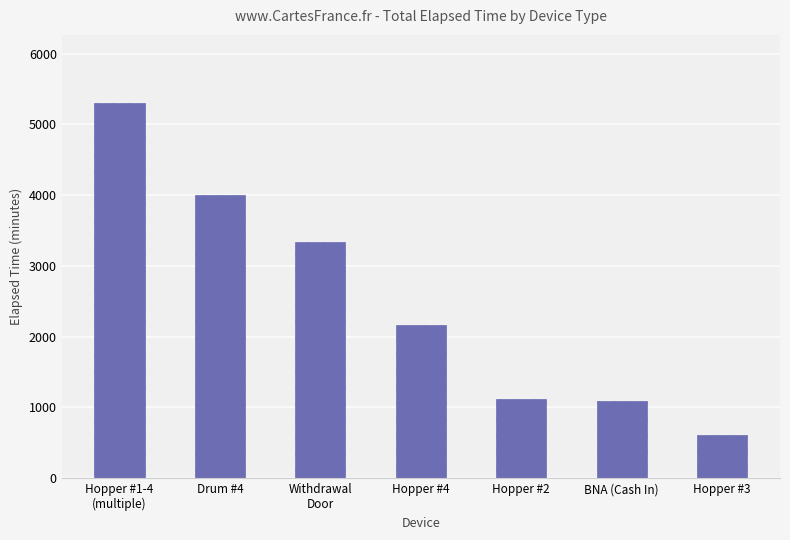

Reading left to right, list all the values displayed in this chart.

Hopper #1-4
(multiple)=5310	Drum #4=4005	Withdrawal
Door=3345	Hopper #4=2160	Hopper #2=1125	BNA (Cash In)=1095	Hopper #3=615